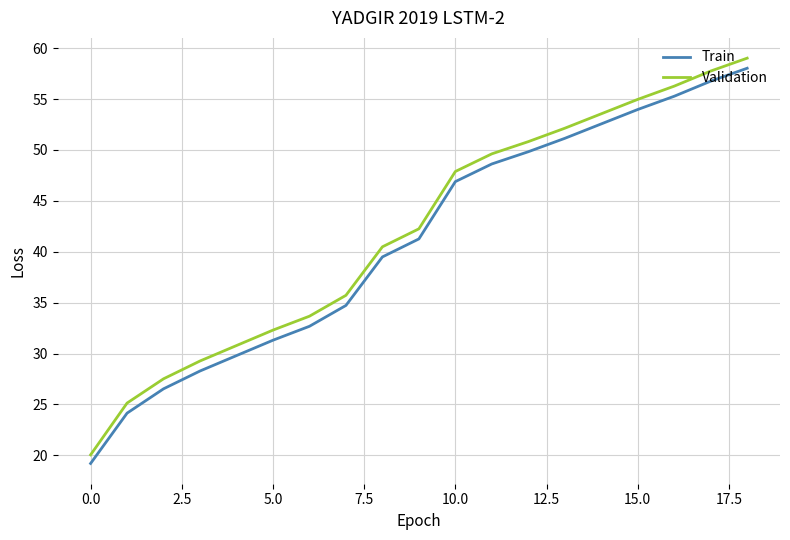

What is the difference between the second highest and second lowest values in the Validation series?

32.6